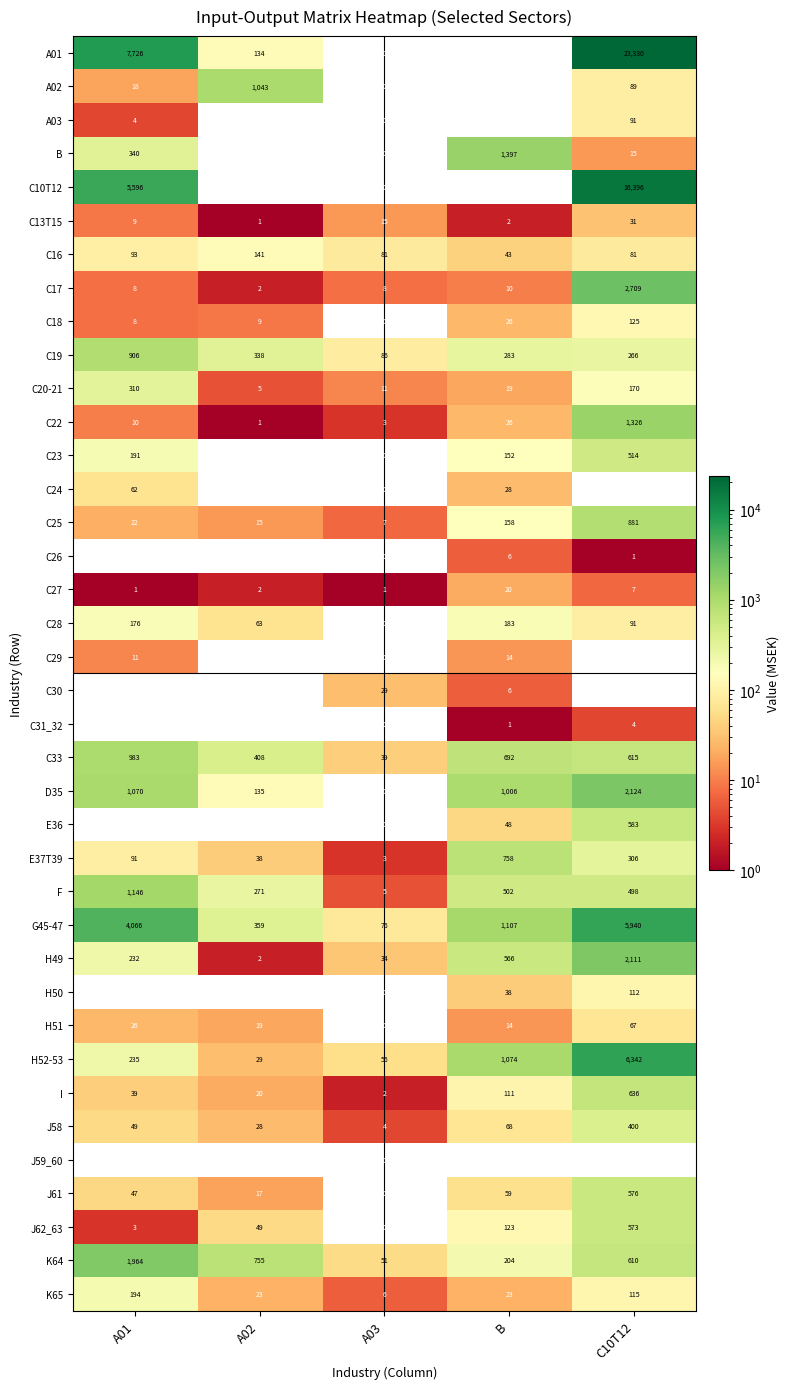

At how many categories does at least one series exceed 20808?

1